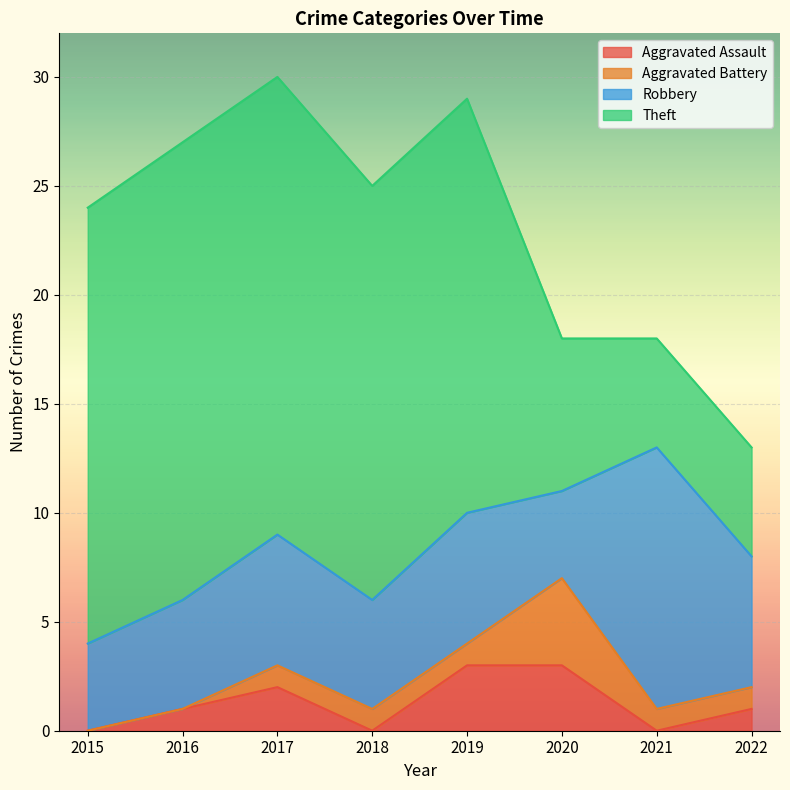

Reading left to right, transcribe all the data shown in this chart.

Aggravated Assault: 2015=0	2016=1	2017=2	2018=0	2019=3	2020=3	2021=0	2022=1
Aggravated Battery: 2015=0	2016=0	2017=1	2018=1	2019=1	2020=4	2021=1	2022=1
Robbery: 2015=4	2016=5	2017=6	2018=5	2019=6	2020=4	2021=12	2022=6
Theft: 2015=20	2016=21	2017=21	2018=19	2019=19	2020=7	2021=5	2022=5